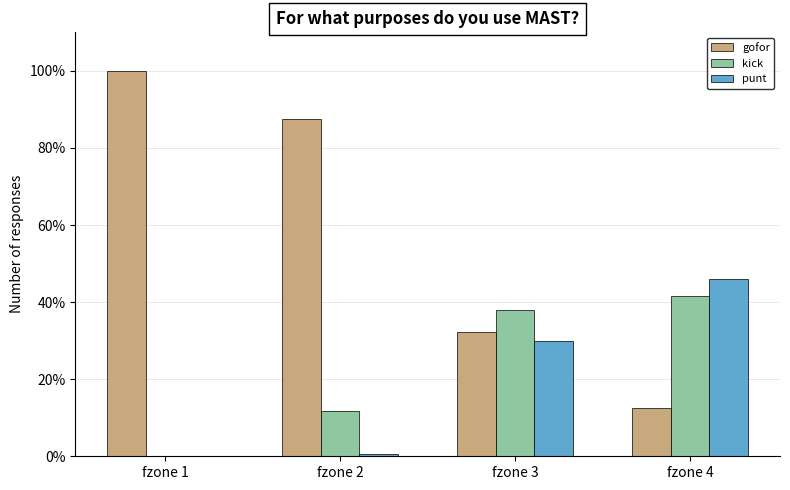

Between fzone 2 and fzone 4, which is larger?

fzone 2